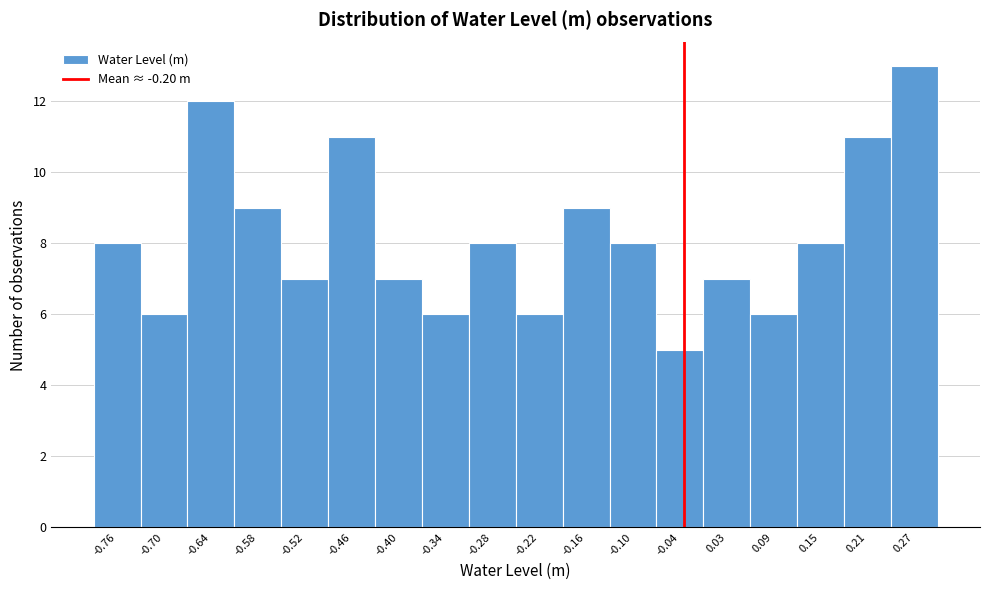

Reading right to left, transcribe all the data shown in this chart.

0.27=13	0.21=11	0.15=8	0.09=6	0.03=7	-0.04=5	-0.10=8	-0.16=9	-0.22=6	-0.28=8	-0.34=6	-0.40=7	-0.46=11	-0.52=7	-0.58=9	-0.64=12	-0.70=6	-0.76=8